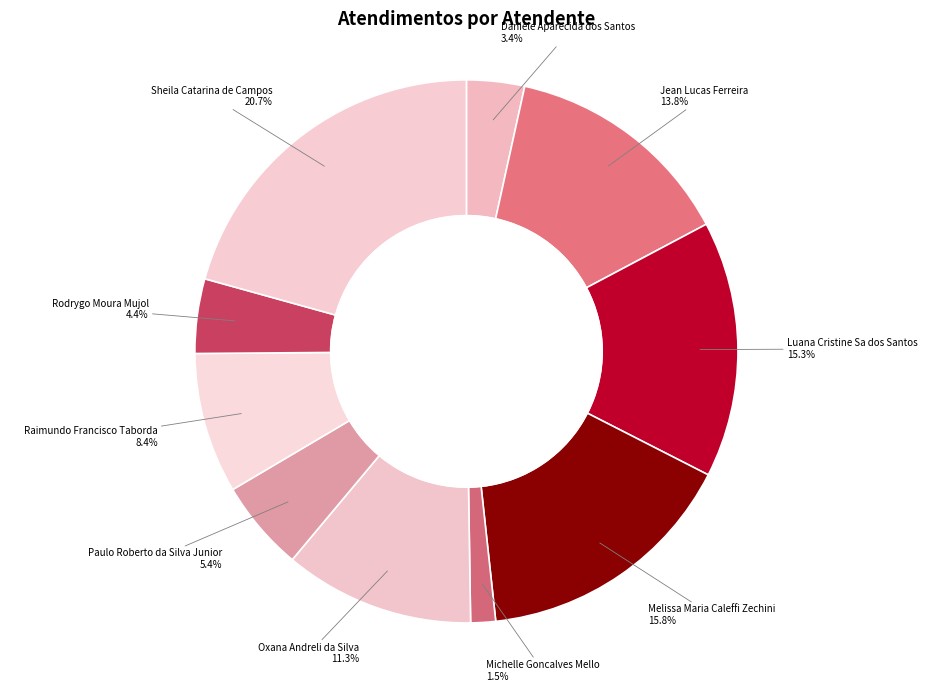

Is there any slice that represents more than half of the pie?

No